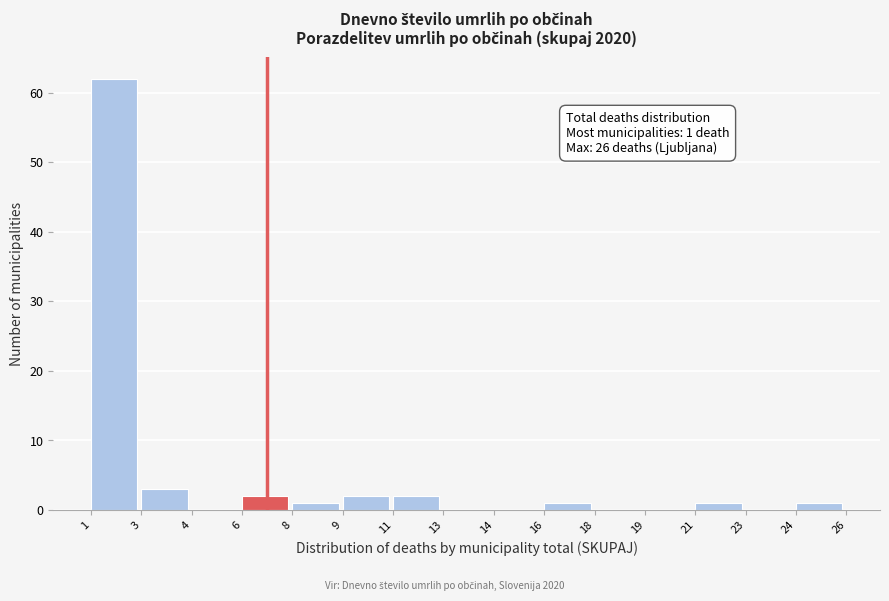

Reading left to right, what are all the values shown in this chart?

1=62	3=3	4=0	6=2	8=1	9=2	11=2	13=0	14=0	16=1	18=0	19=0	21=1	23=0	24=1